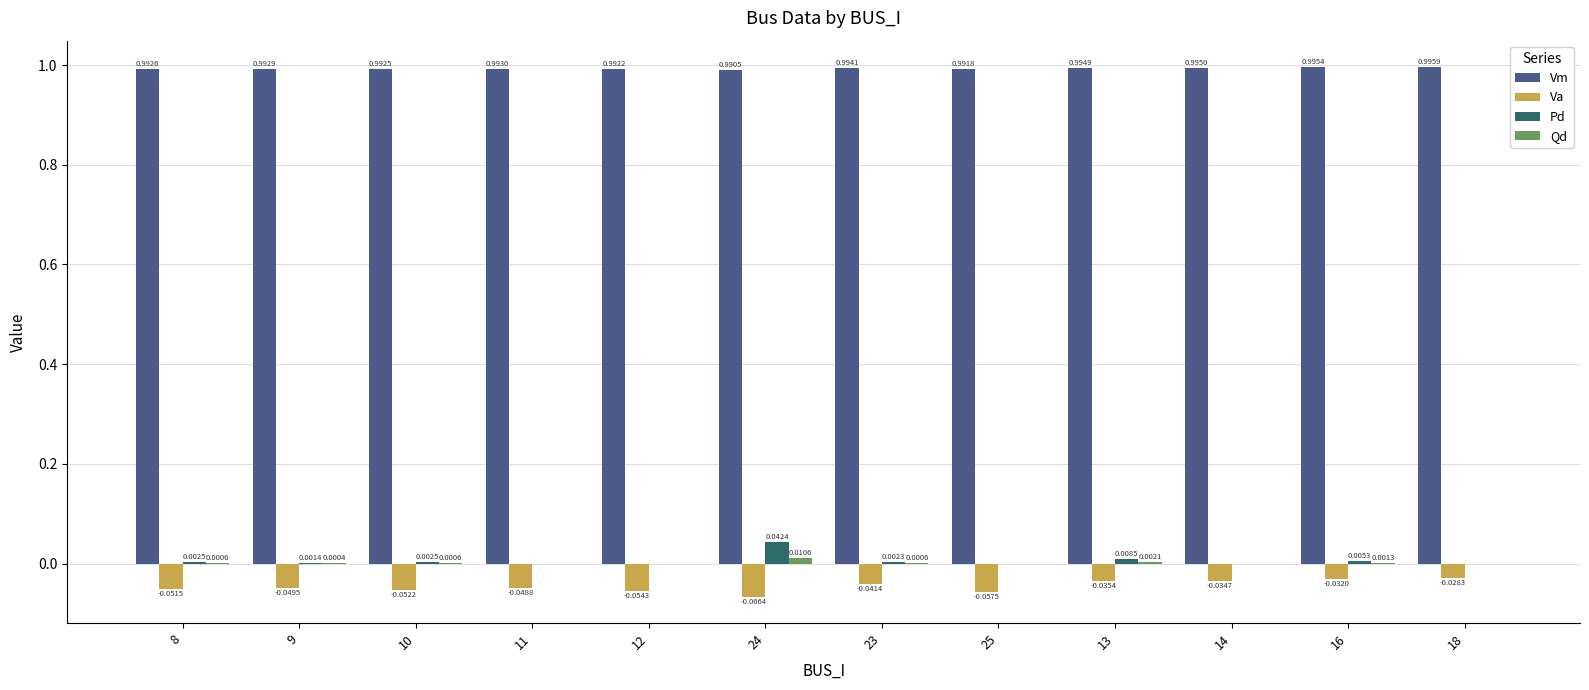

Which series has the largest total across all categories?

Vm